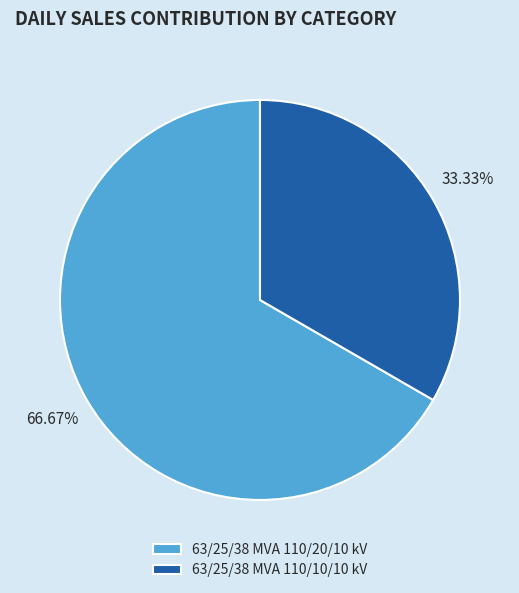

Rank the categories by value from highest to lowest.

63/25/38 MVA 110/20/10 kV, 63/25/38 MVA 110/10/10 kV